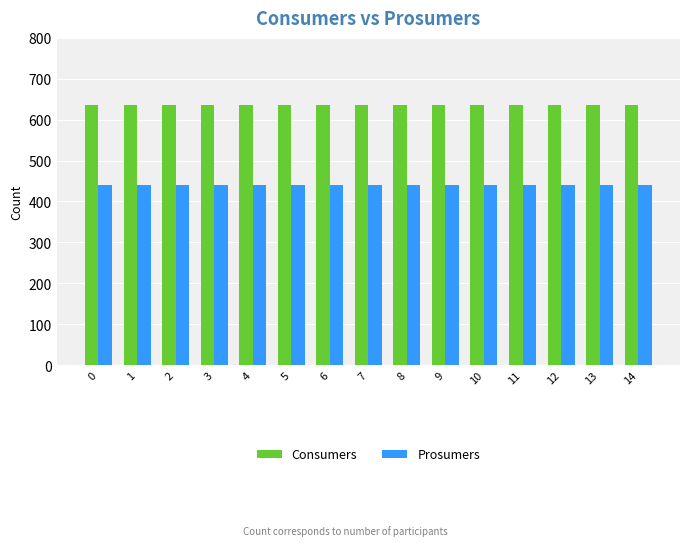

True or false: Prosumers has a value of 650 at 4.

False